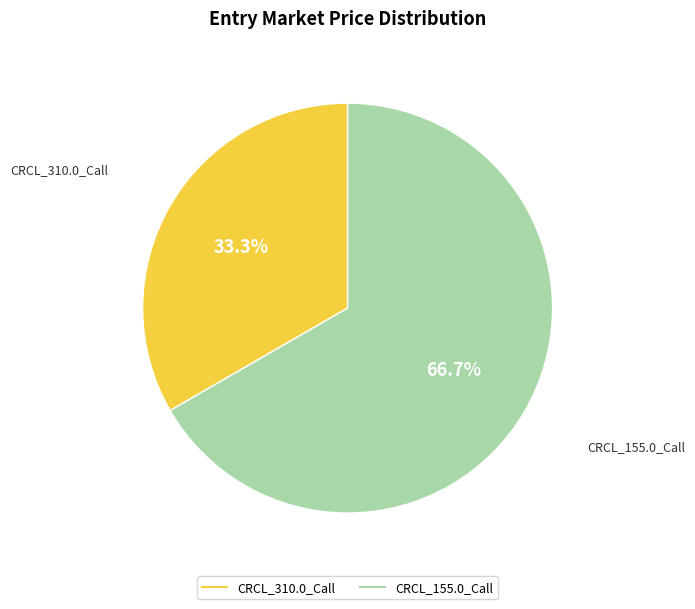

The CRCL_155.0_Call slice represents 67% of the pie. True or false?

True